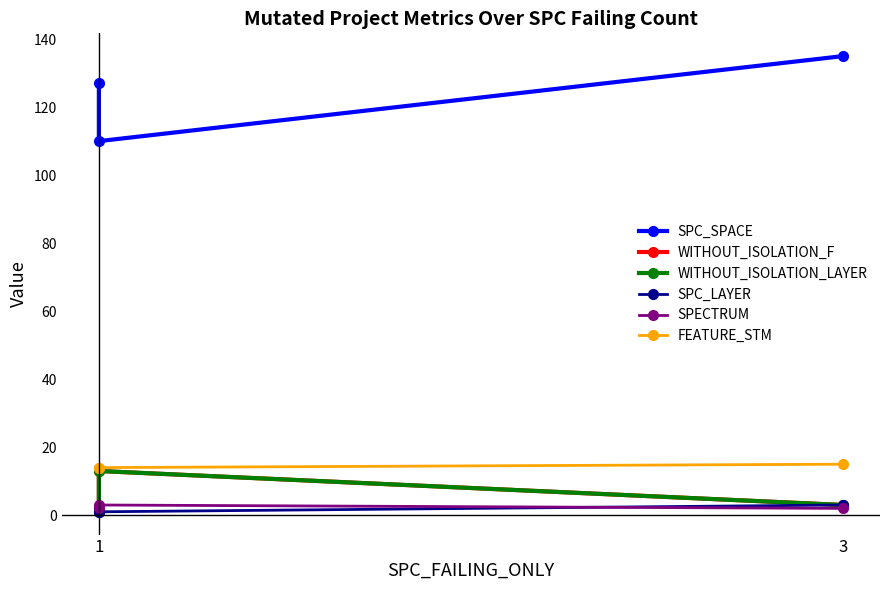

Which series has the largest range (max minus min)?

SPC_SPACE